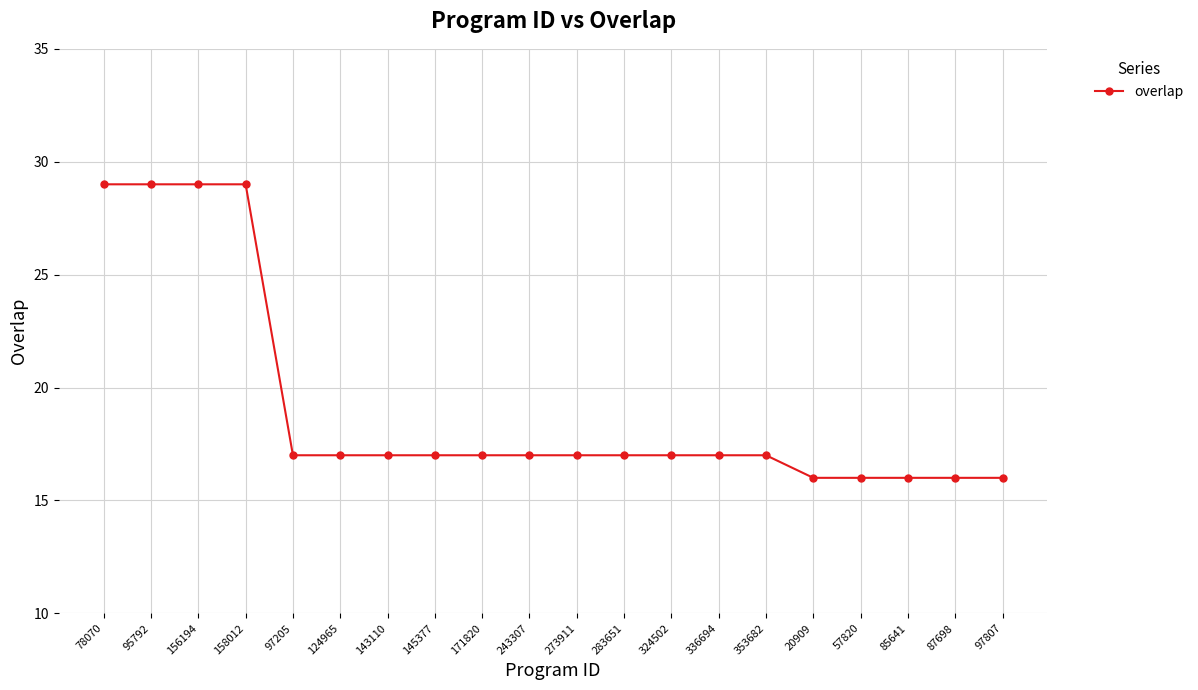

Approximately how many times larger is the value at 124965 compared to 324502?

1.0